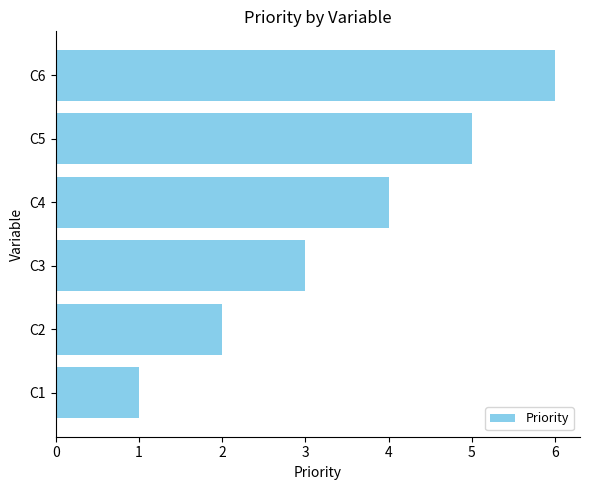

At which category does the chart reach its peak across all series?

C6